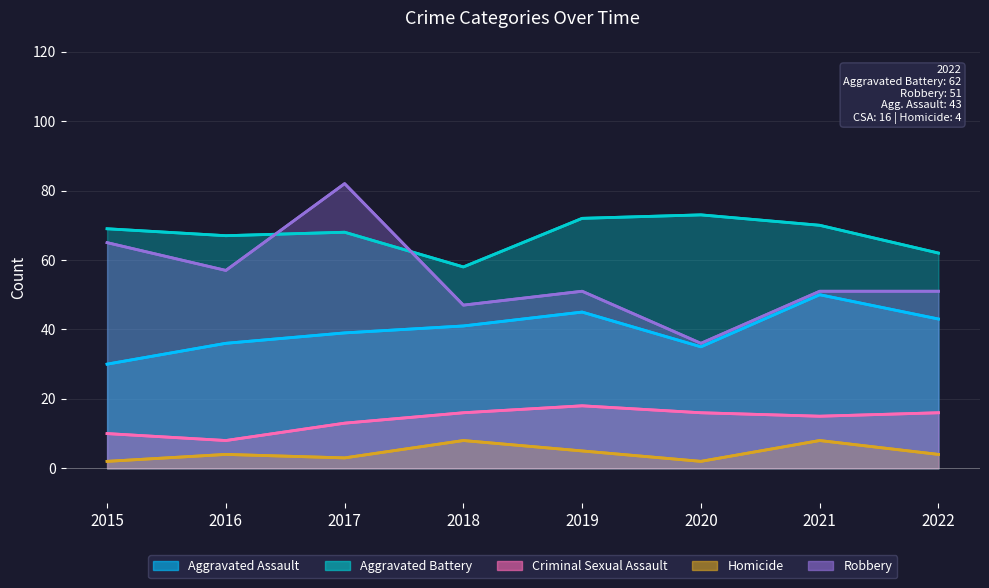

Between 2015 and 2020, which series saw the biggest shift?

Robbery